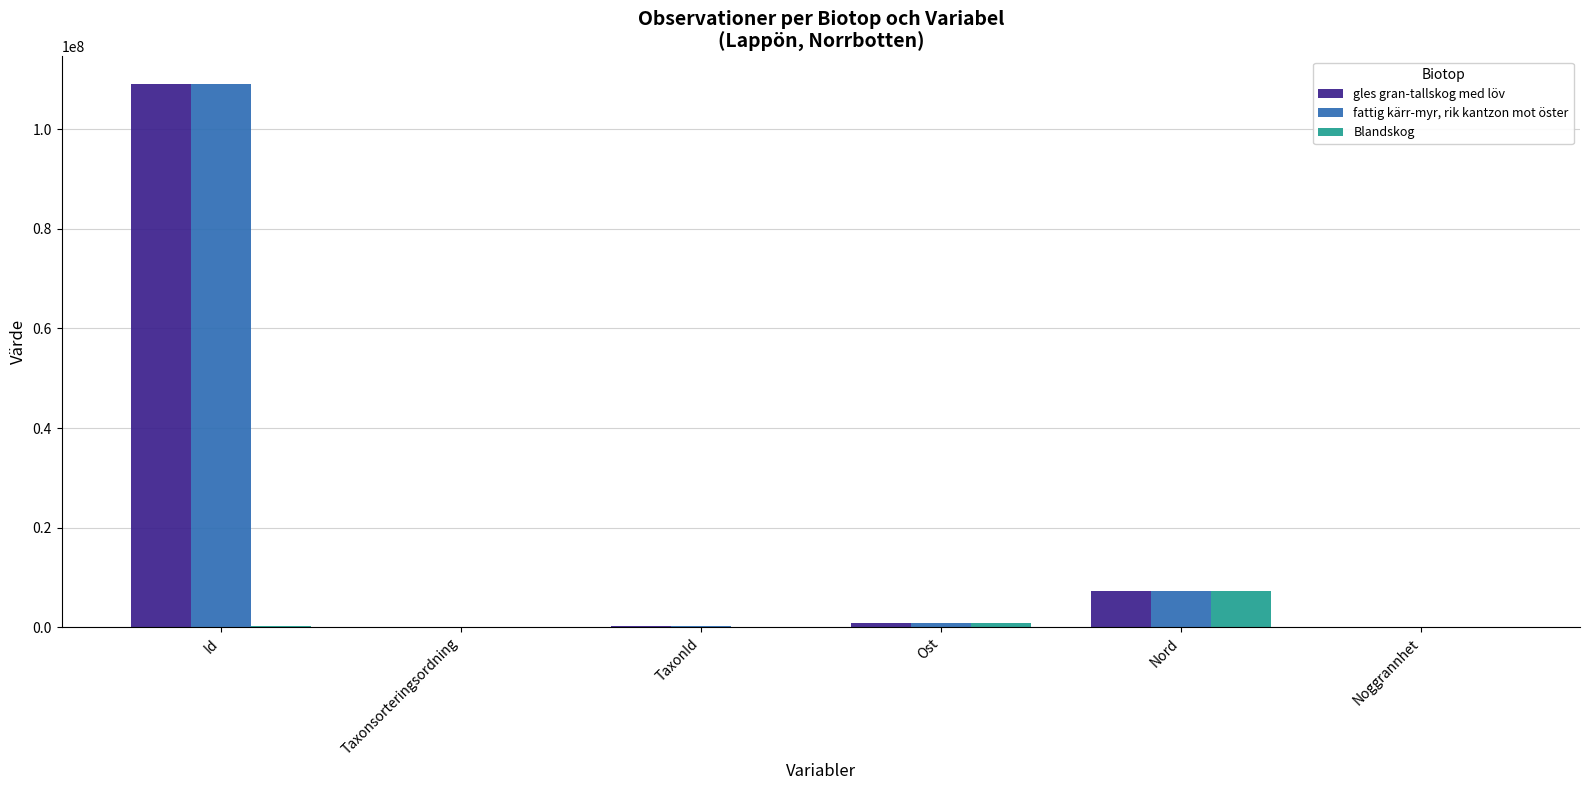

At which category does the chart reach its peak across all series?

Id